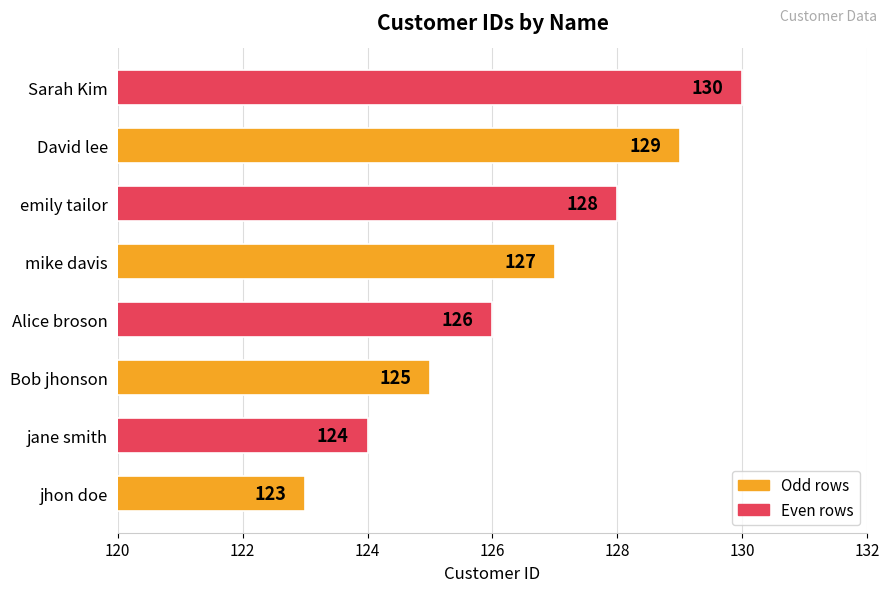

What is the difference between the second highest and minimum values?

6